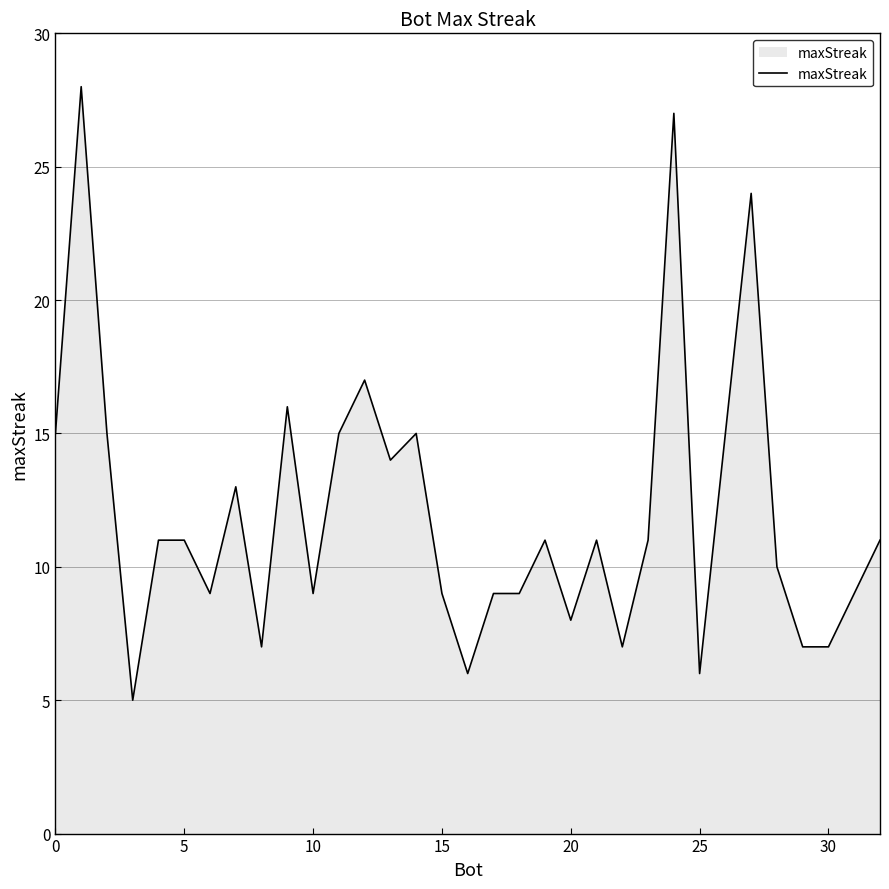

What is the difference between the maximum and minimum values?

23